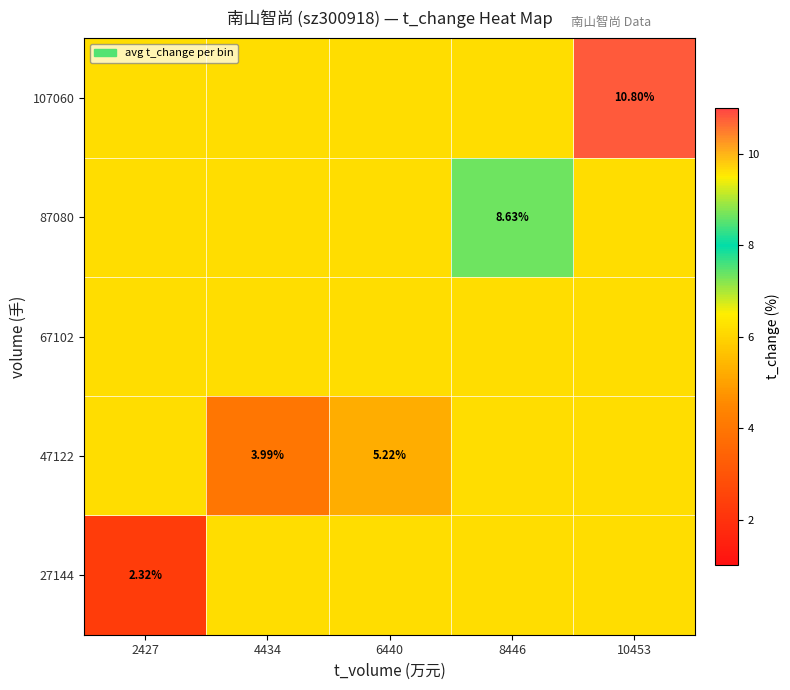

How many data points in 27144 are less than 6?

1